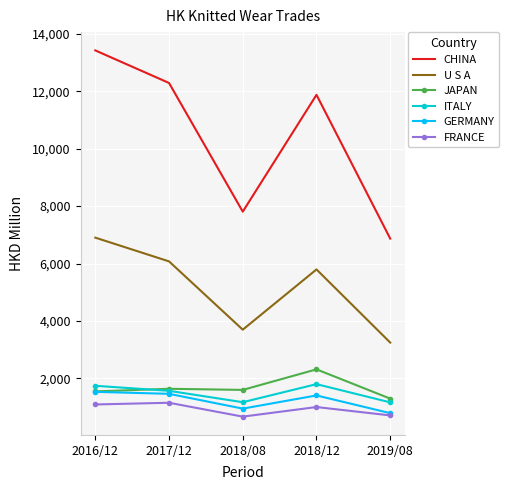

What are all the series names shown in the legend?

CHINA, U S A, JAPAN, ITALY, GERMANY, FRANCE